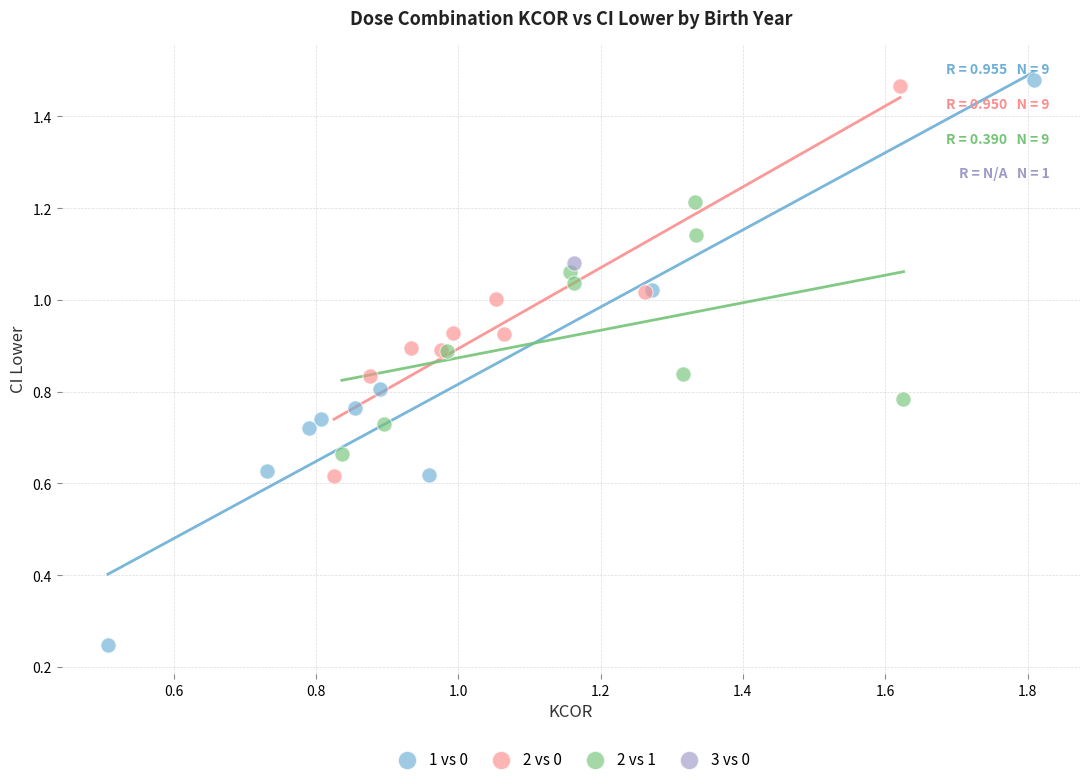

What are all the series names shown in the legend?

1 vs 0, 2 vs 0, 2 vs 1, 3 vs 0